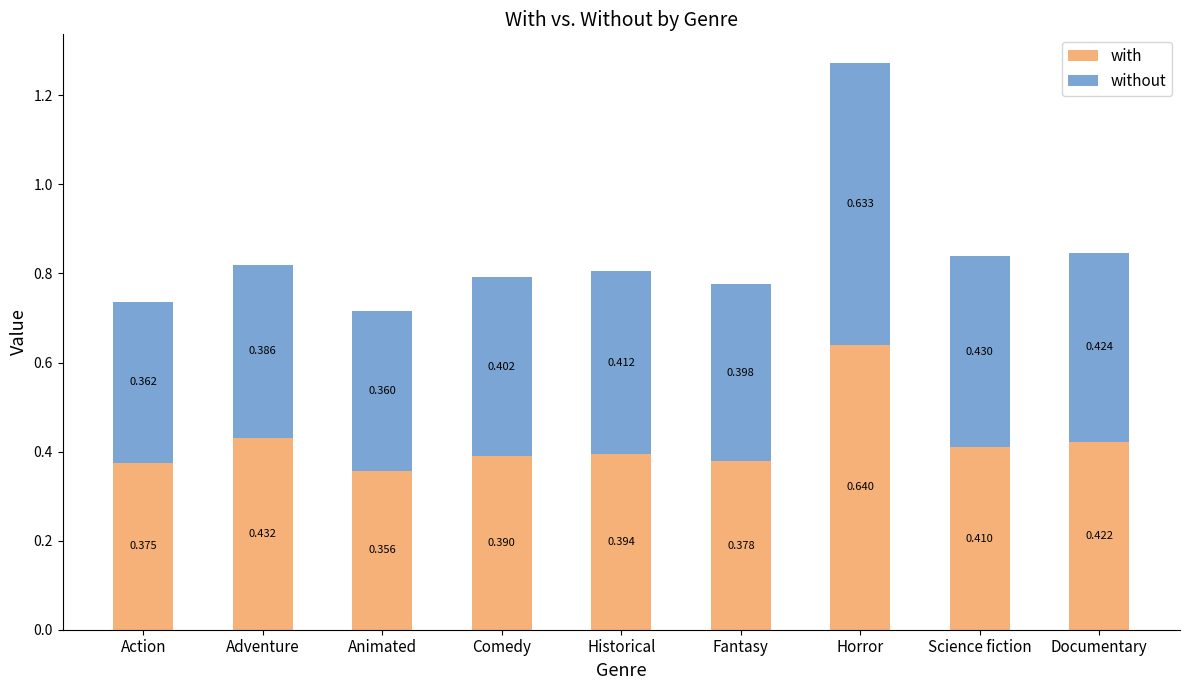

At which category is the sum across all series the highest?

Horror